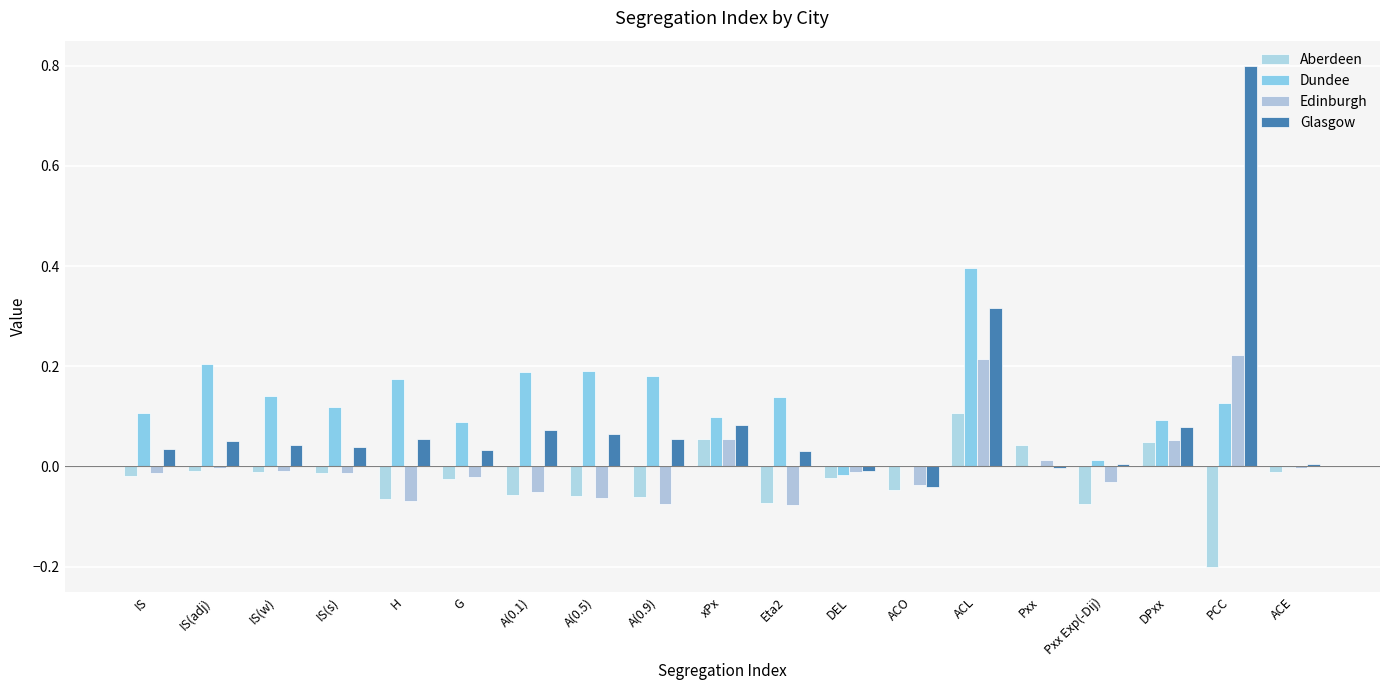

Where is Glasgow nearest to the value 0?

Pxx